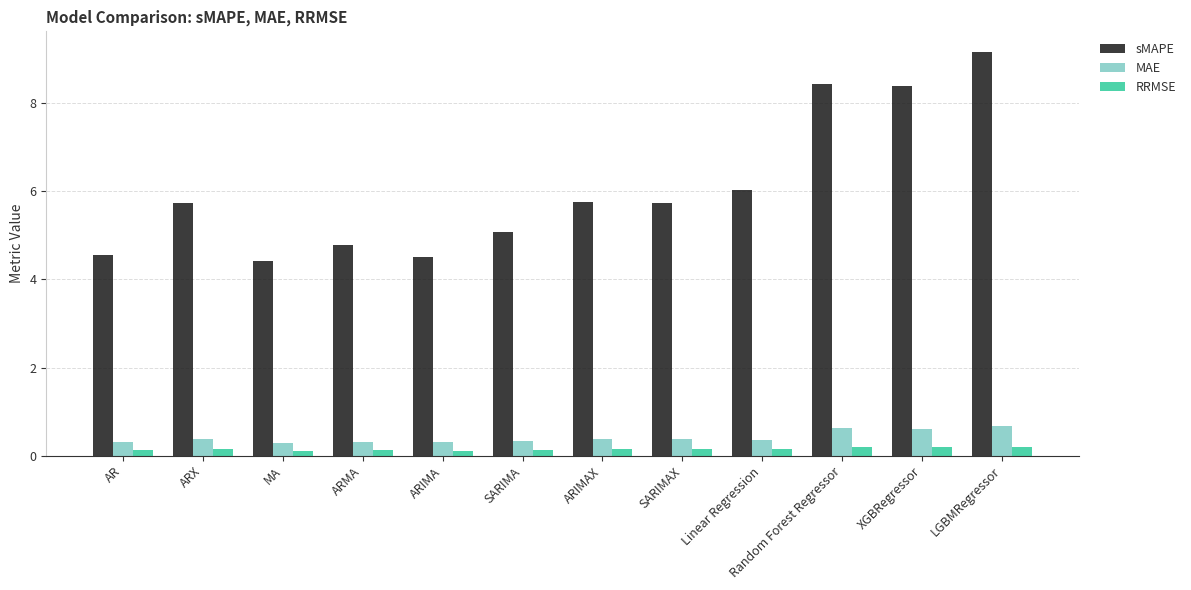

What is the difference between the second highest and second lowest values in the sMAPE series?

3.9